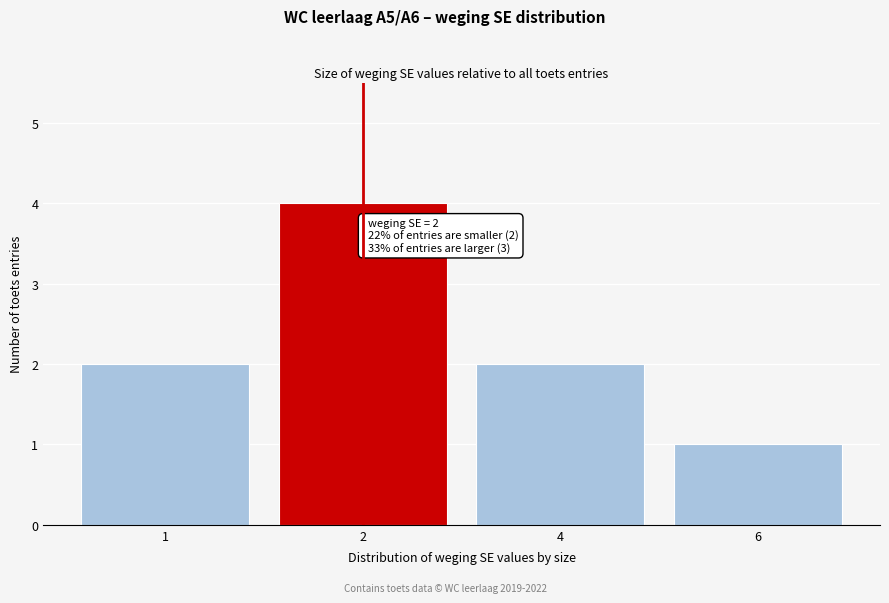

Reading right to left, what are all the values shown in this chart?

1	2	4	2